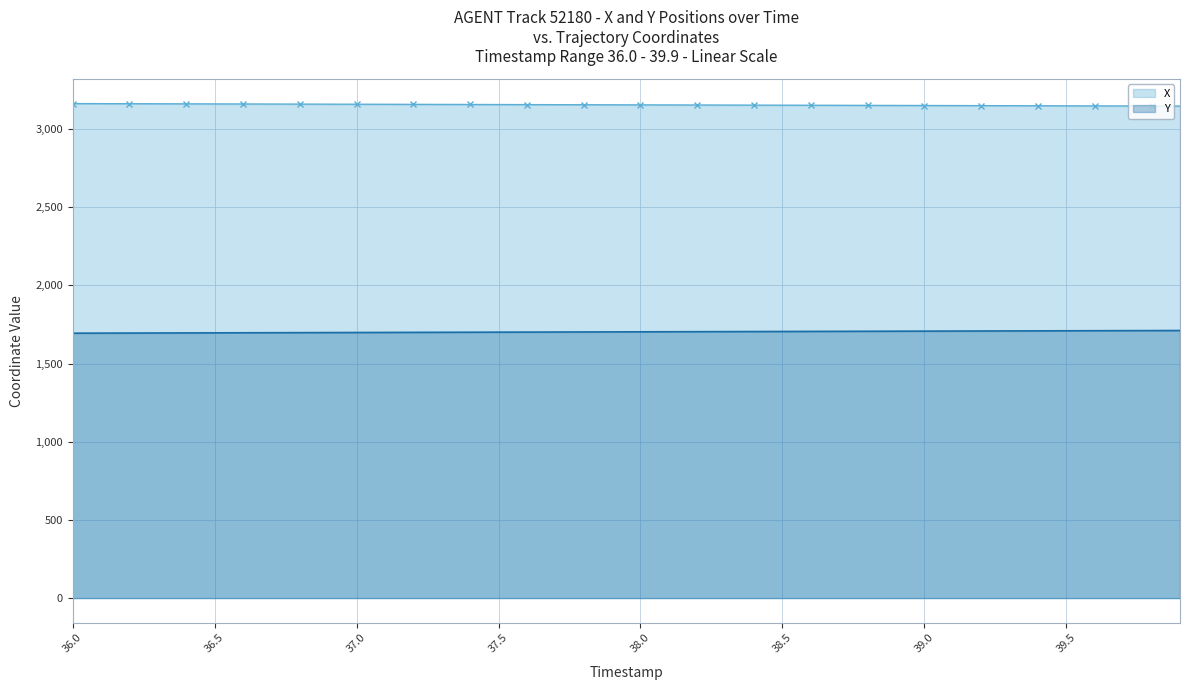

Which series has the largest total across all categories?

X